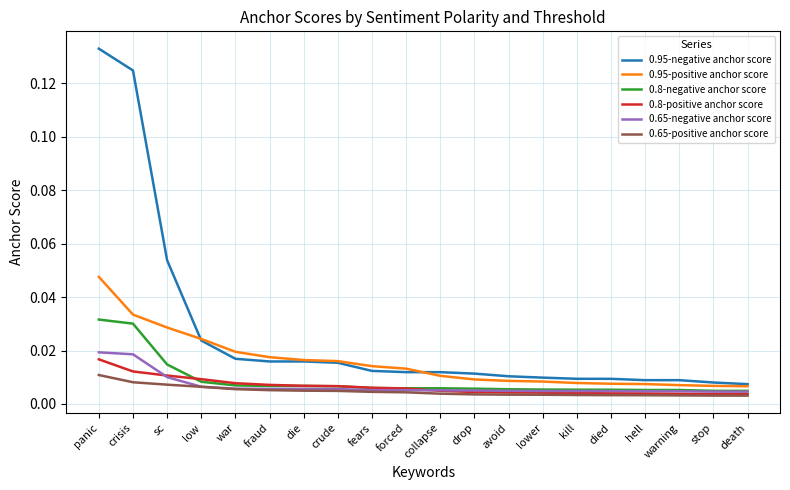

What position from the left is death?

20